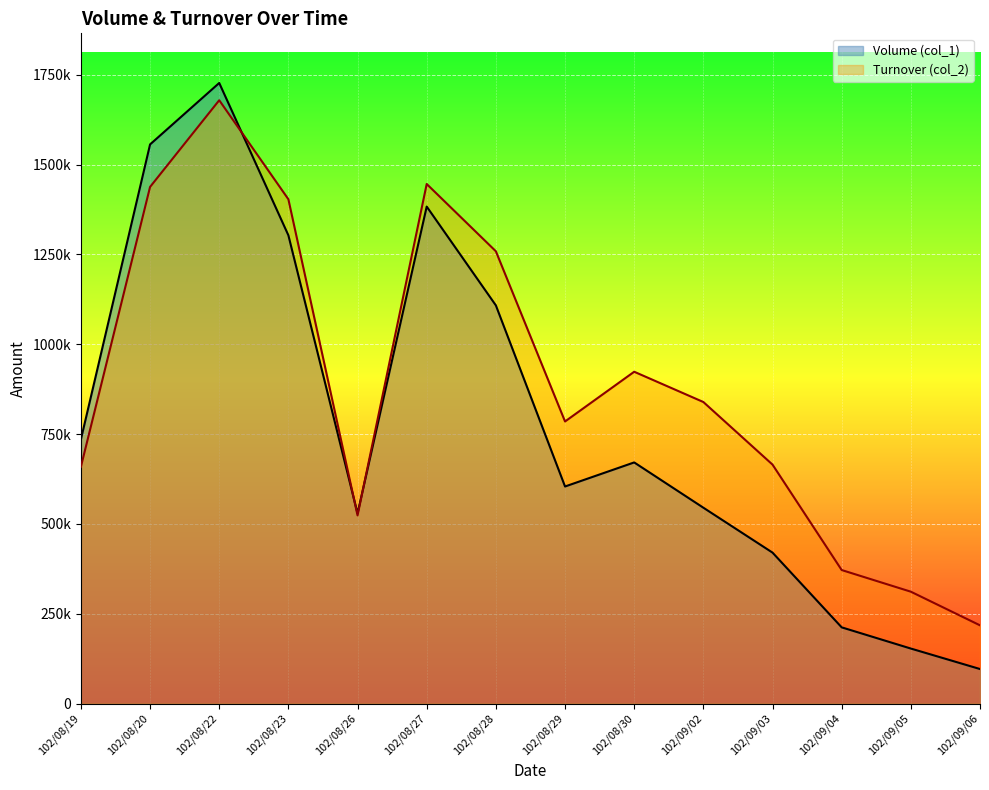

At which label does Volume (col_1) first exceed 671000?

102/08/19